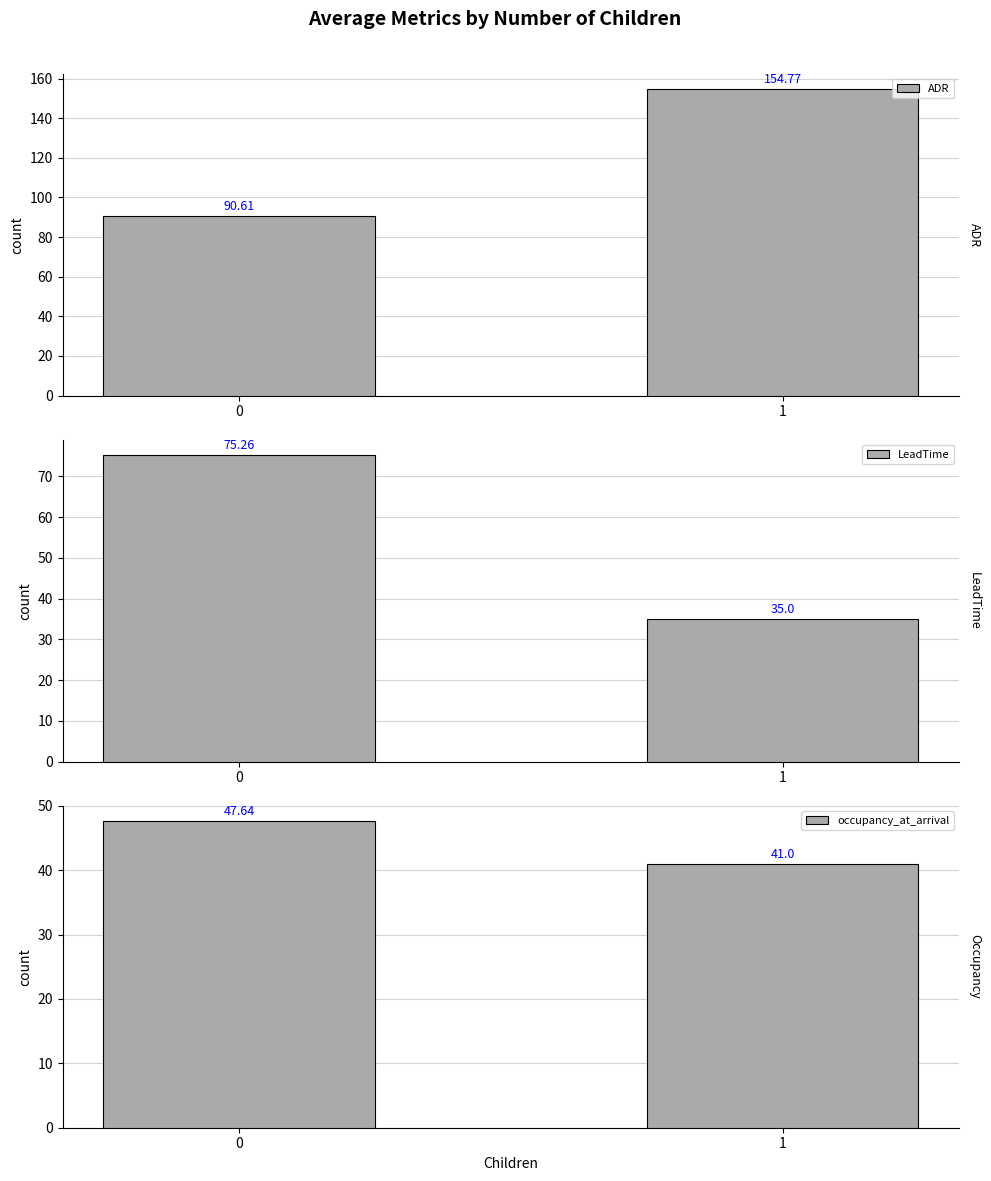

Which series has the widest spread of values?

ADR